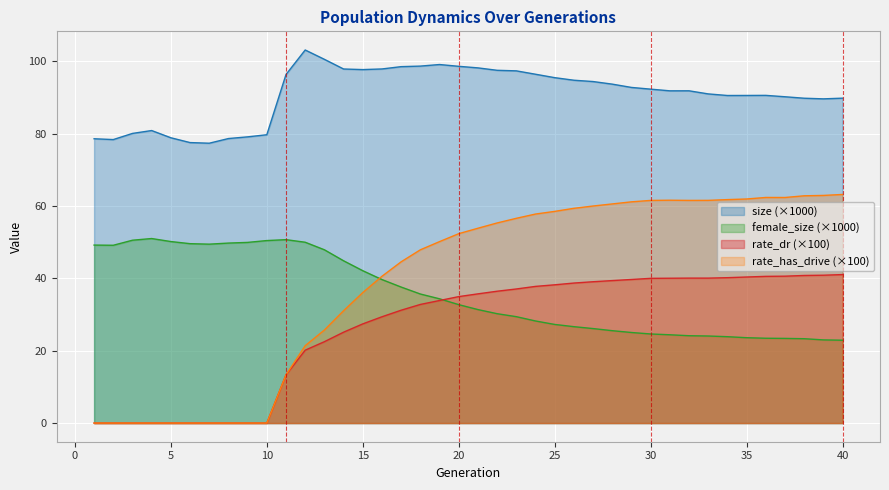

Read the size value at 28.

93.7